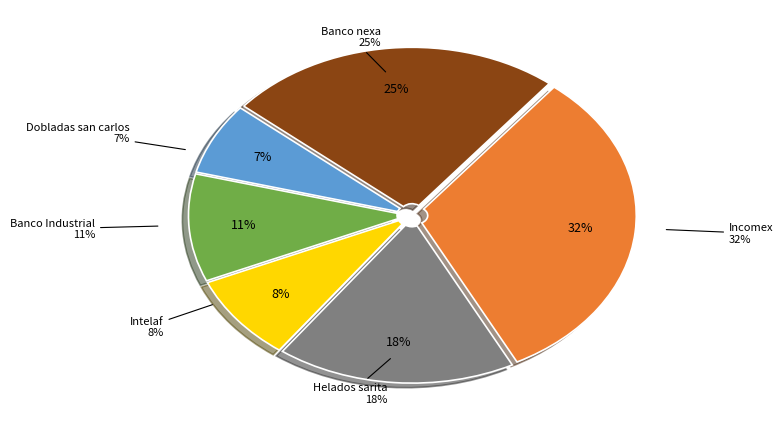

Which slice is the largest?

Incomex